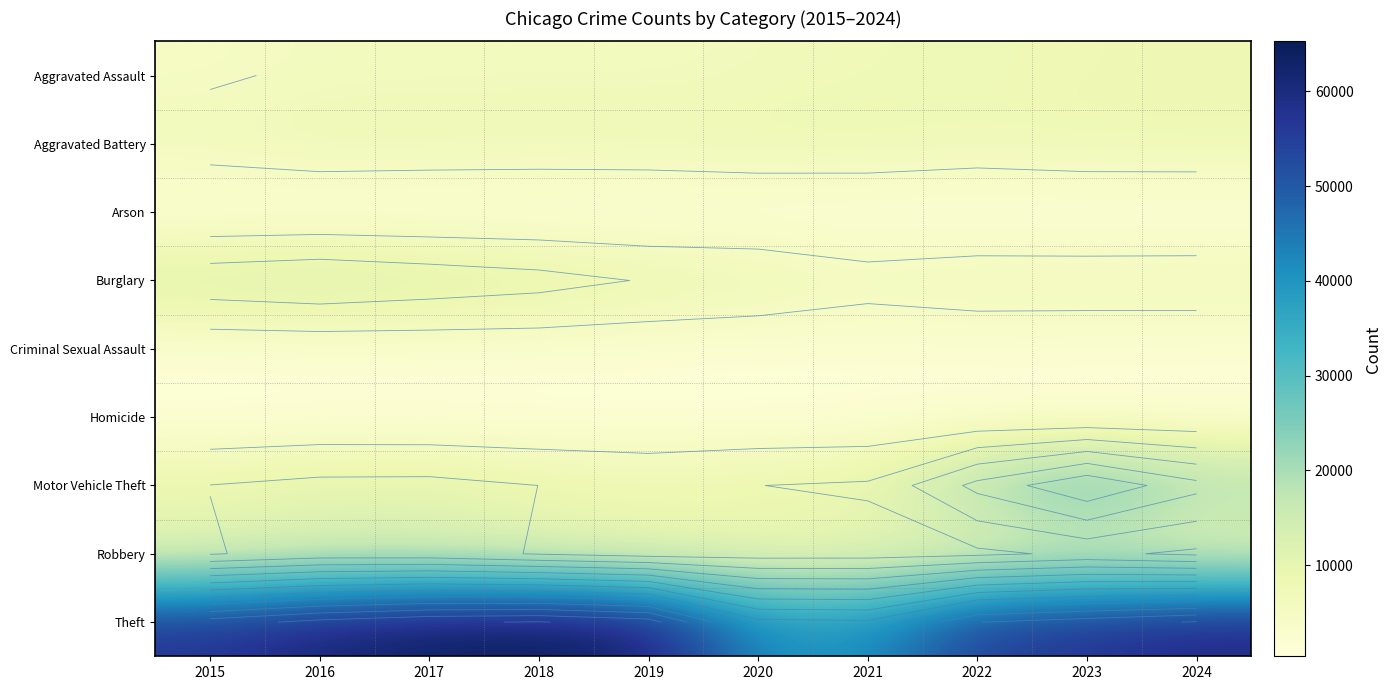

Which has a higher value, 2017 or 2022?

2022